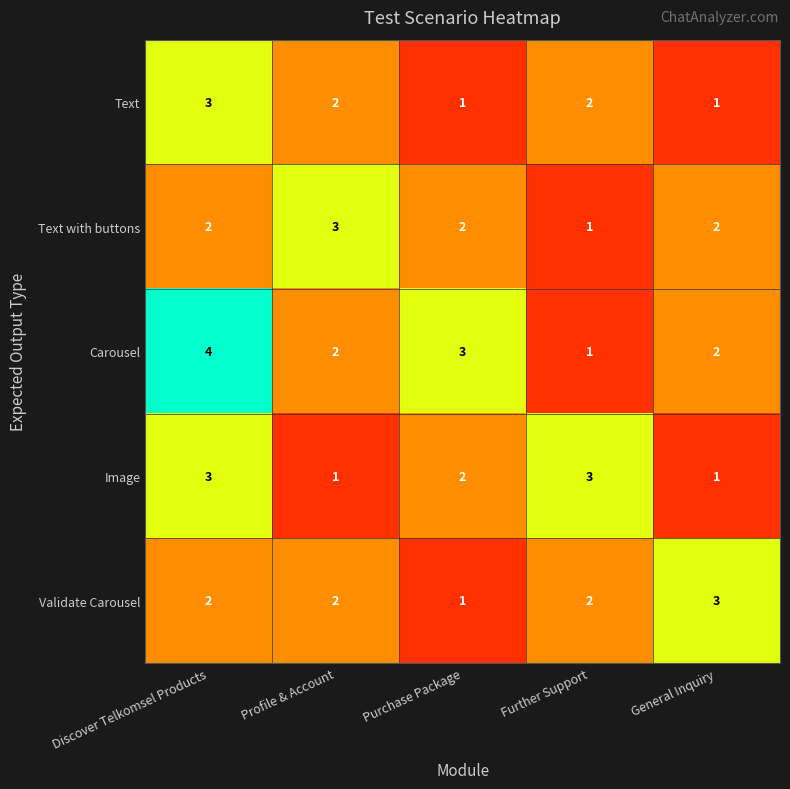

Is it true that Image equals 4 at Purchase Package?

False